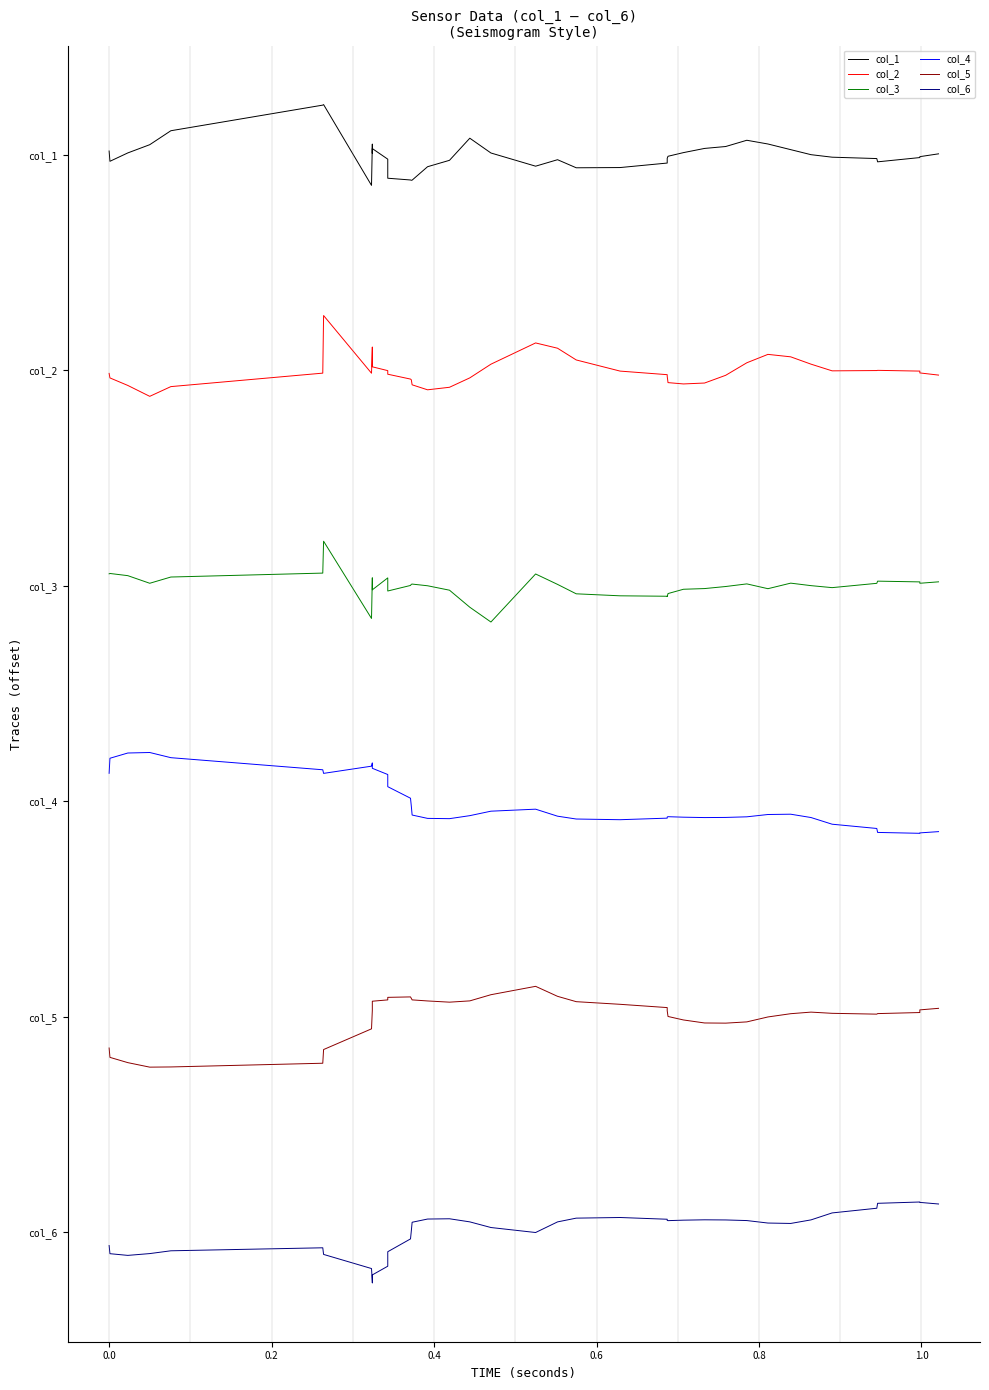

What is the difference between the highest and lowest values at 0.8?

212.1